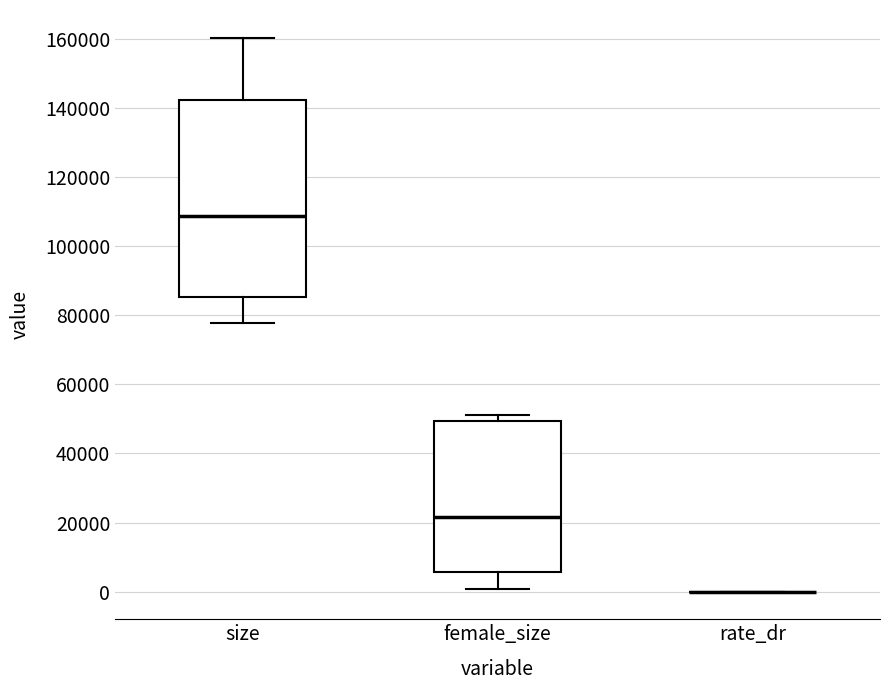

Reading left to right, transcribe this box plot: for each box, give where its median line is, the range the box spans, and where its two whiskers end, as read against the y-axis. The values are not printed on the chart, so give them approximately, as read against the axis.

size: median 108000, box 86000 to 142000, whiskers 78000 to 160000
female_size: median 22000, box 6000 to 50000, whiskers 0 to 52000
rate_dr: box collapsed to a line at 0, whiskers 0 to 0